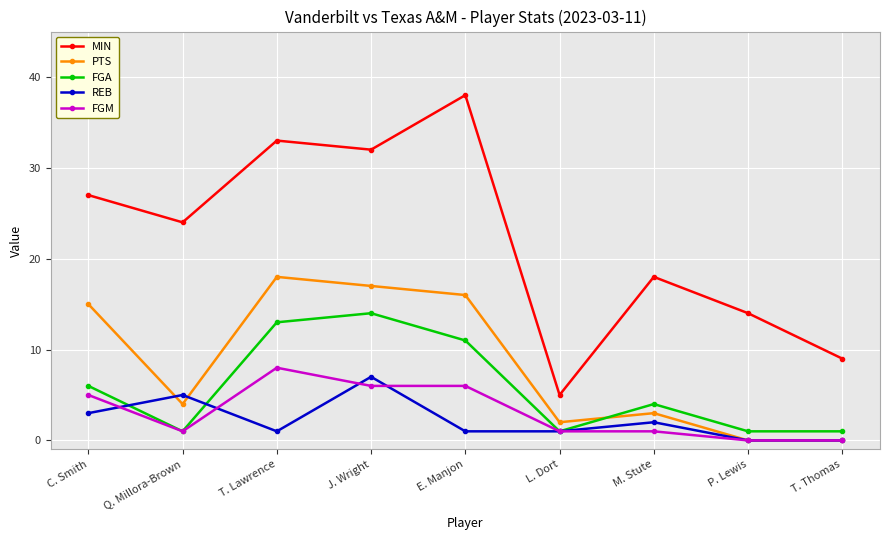

What is the maximum value for FGA?

14